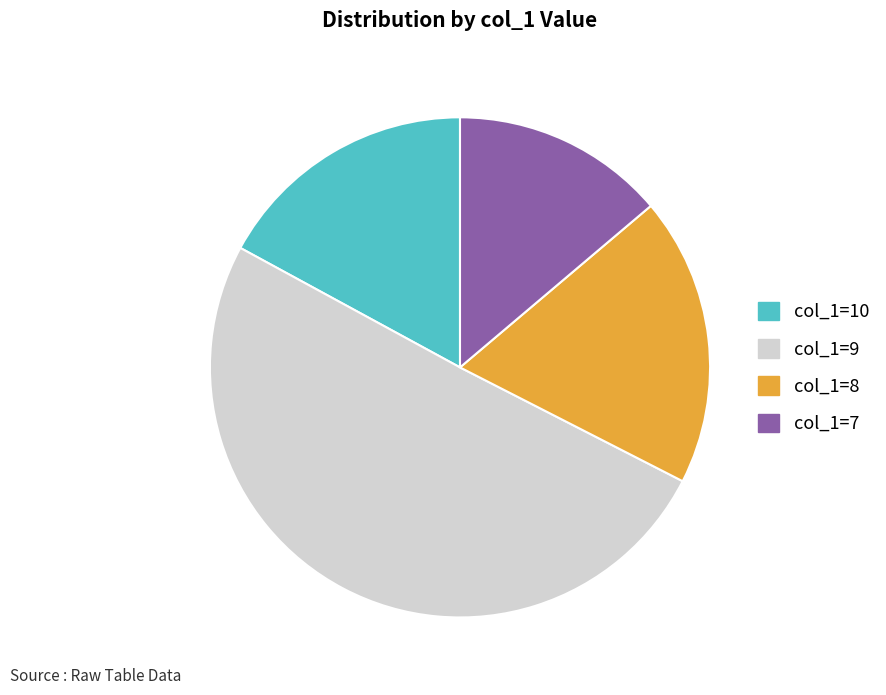

Which has a higher value, col_1=8 or col_1=7?

col_1=8